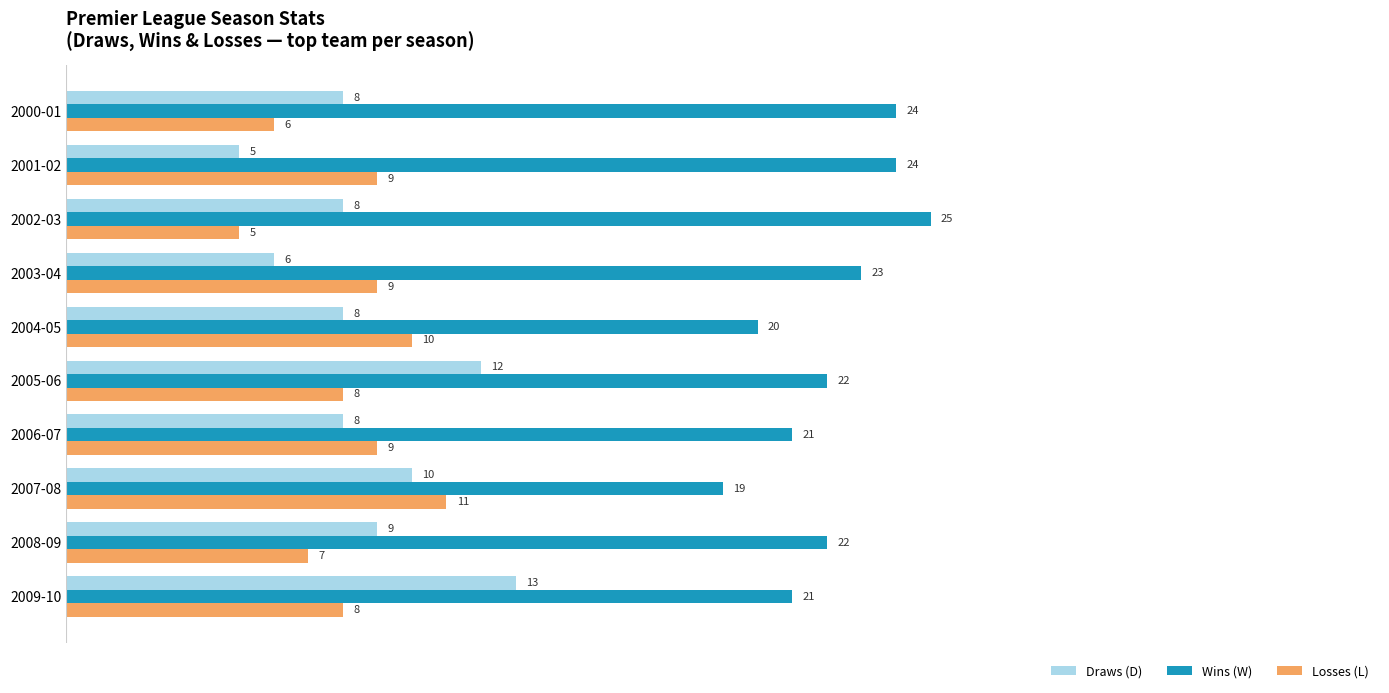

Is the value of Wins (W) at 2001-02 greater than the value of Losses (L) at 2002-03?

Yes